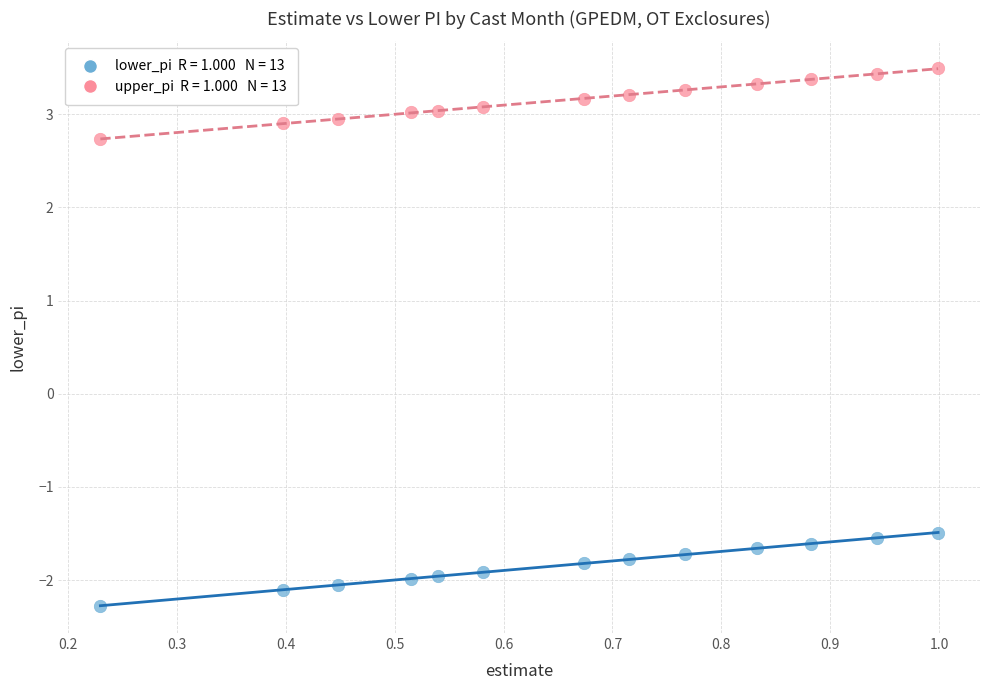

Across all data points, what is the range of X values (max minus min)?

0.8